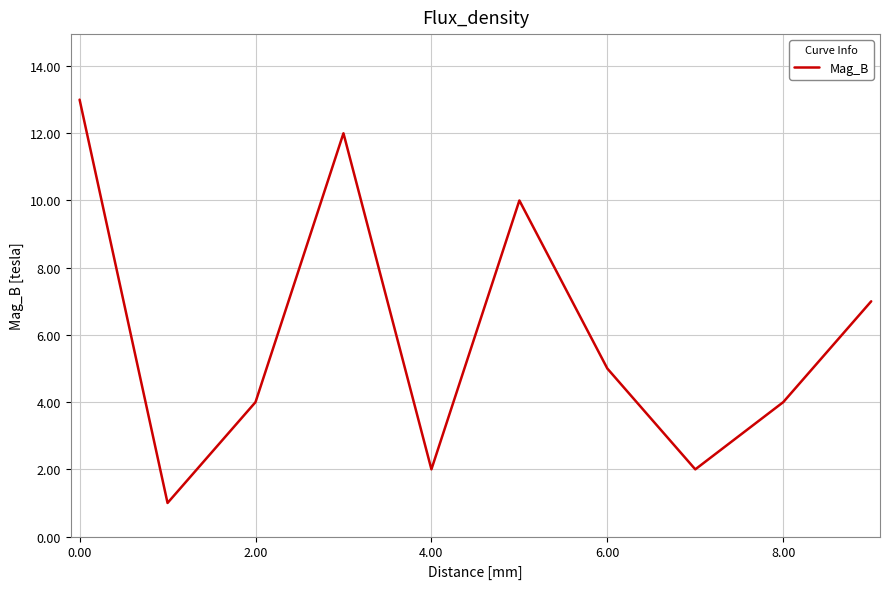

What is the difference between the maximum and minimum values?

12